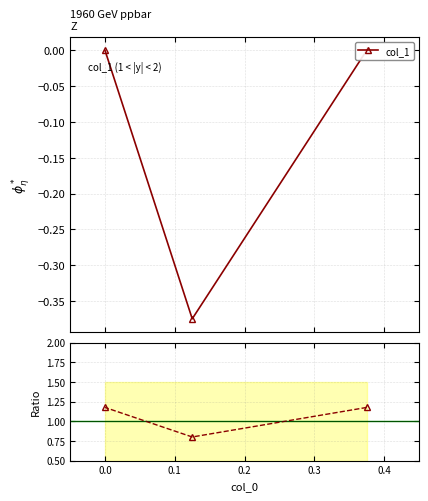

Is this an area chart (filled region under the line)?

No